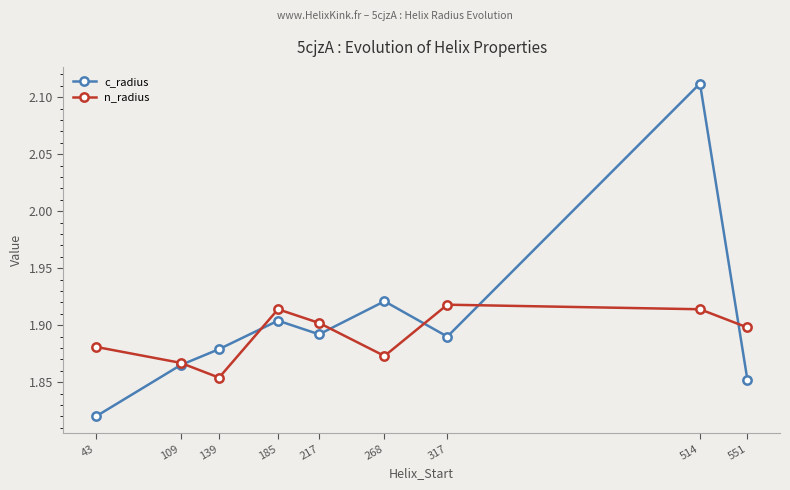

Which category has the lowest value in the n_radius series?

139